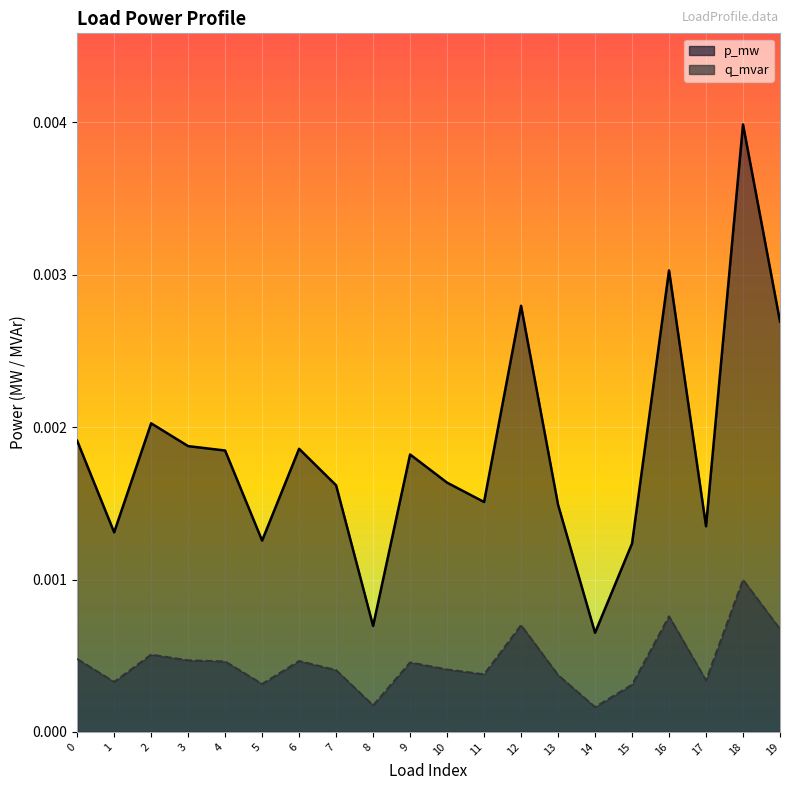

List the series in order of their overall mean, lowest first.

q_mvar, p_mw